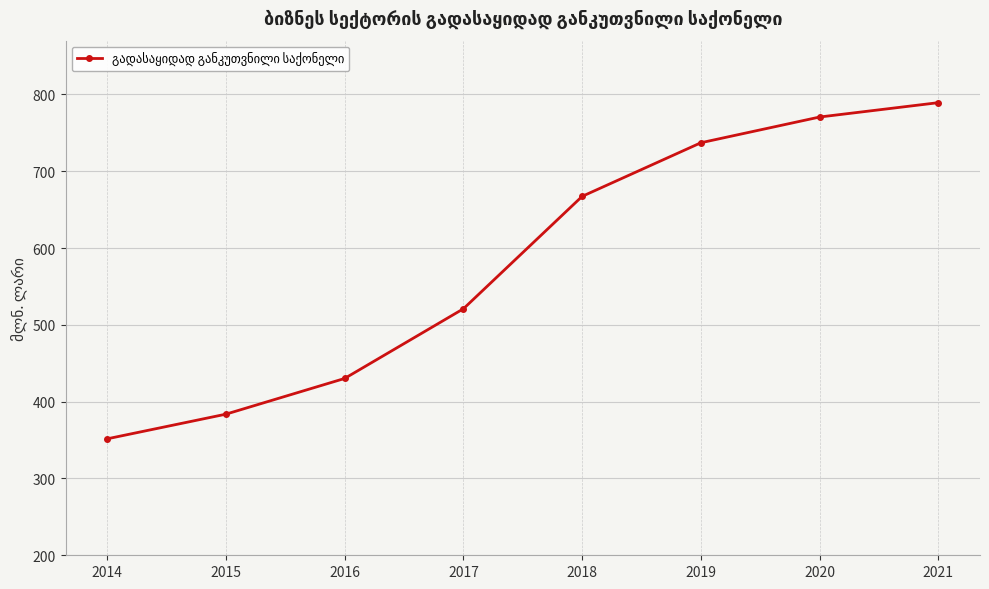

Between 2016 and 2019, which is larger?

2019